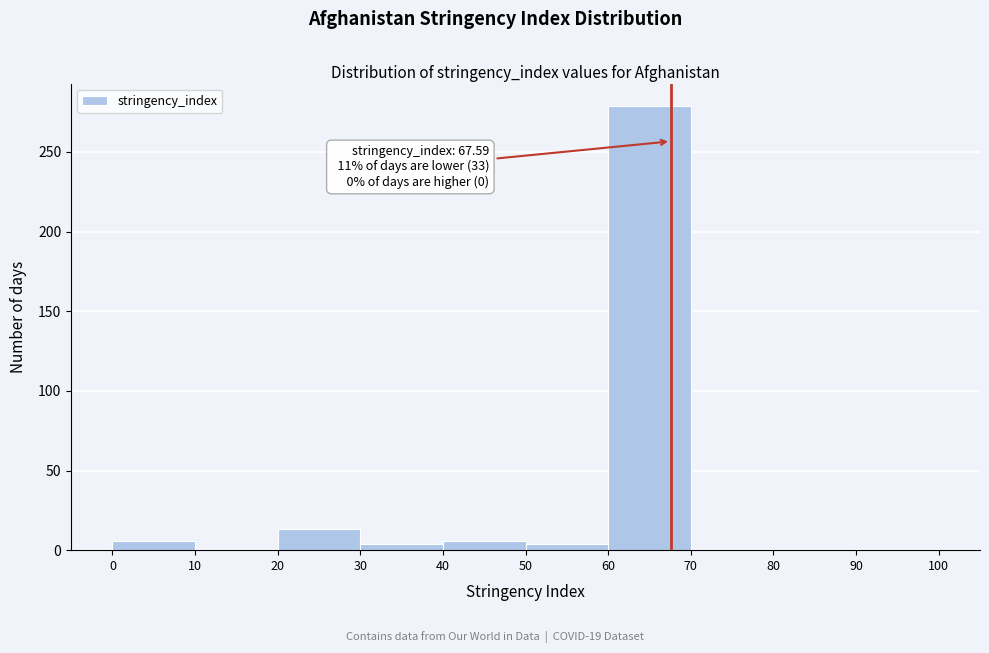

Which range on the x-axis has the tallest bar?

60 to 70